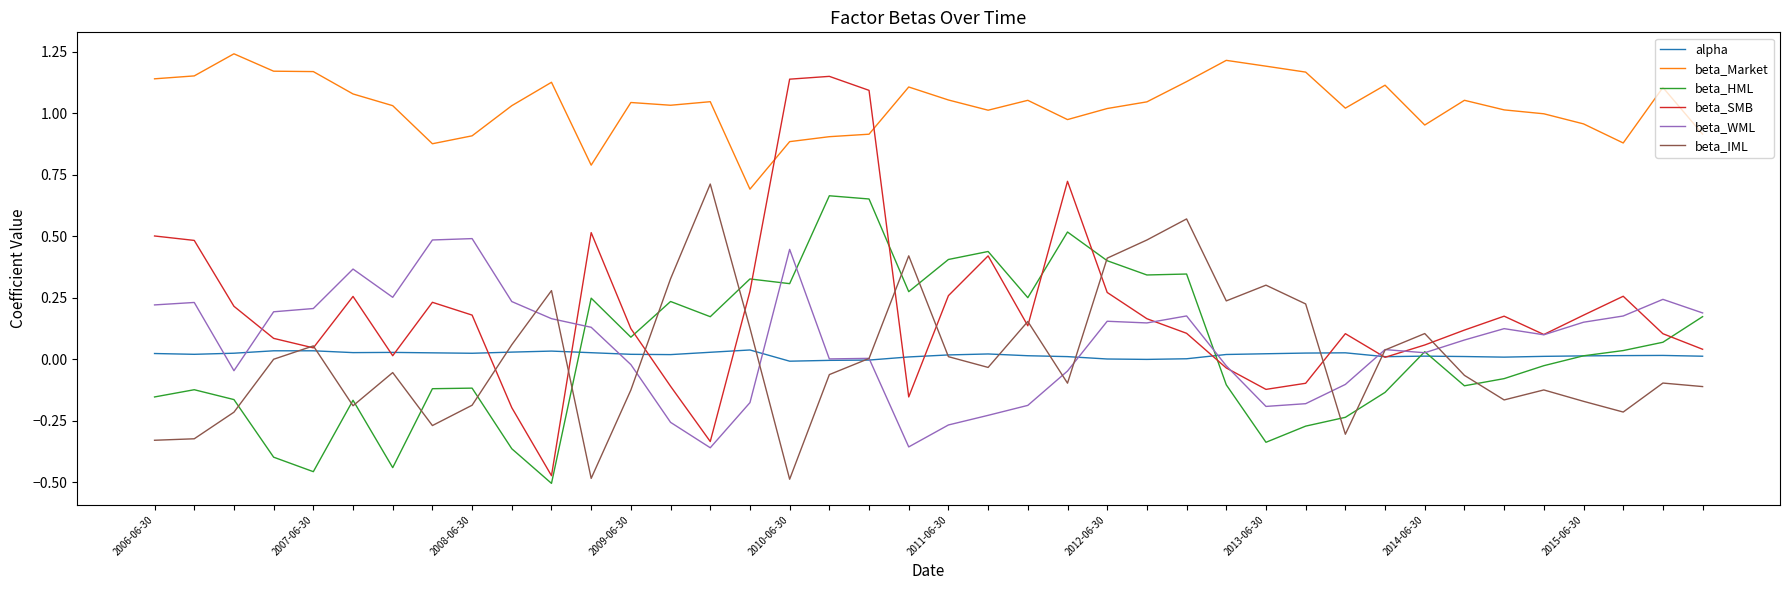

True or false: beta_HML and beta_IML intersect in this chart.

True